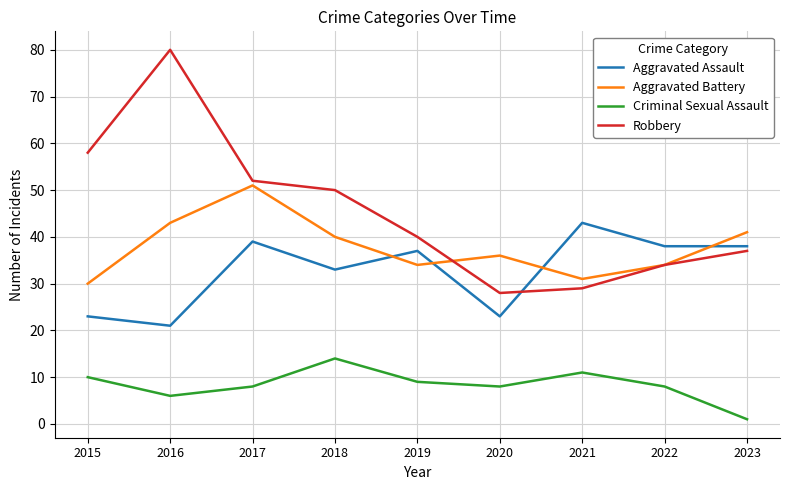

At which category does Robbery reach its first local peak?

2016